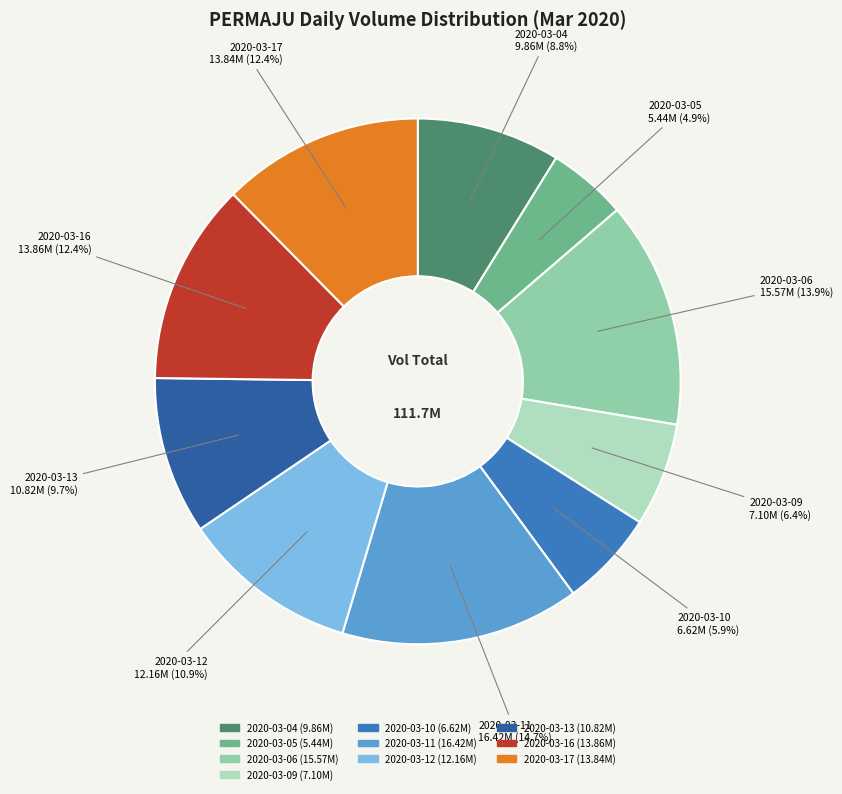

To the nearest percent, what percentage of the pie is 2020-03-06?

14%